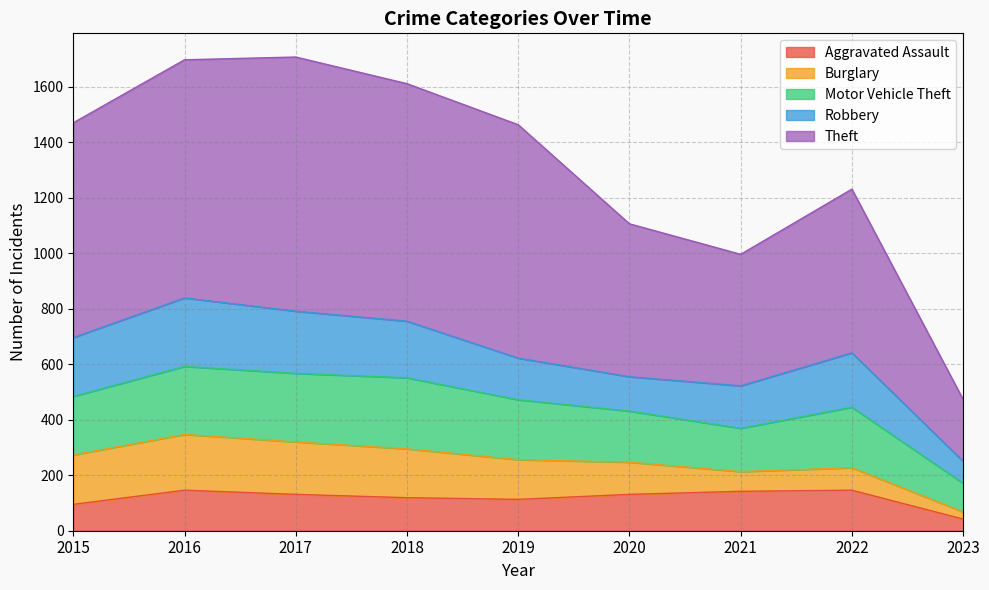

At which label does Aggravated Assault reach its peak?

2016